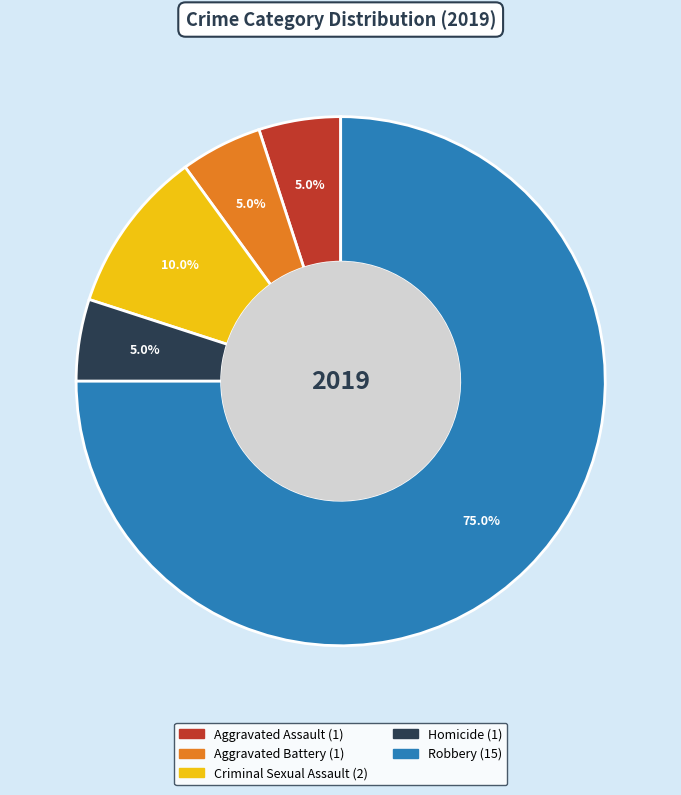

To the nearest percent, what is the combined percentage of Criminal Sexual Assault and Robbery?

85%